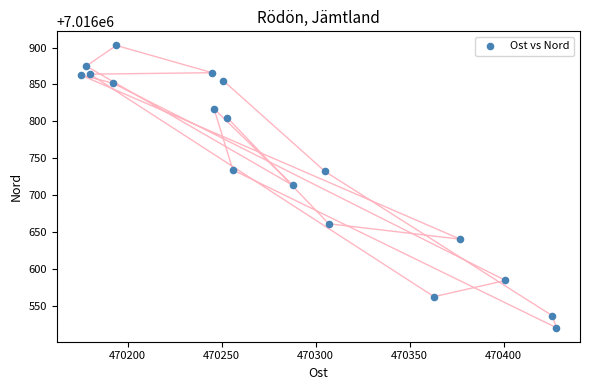

What is the range of X values (max minus min)?

253